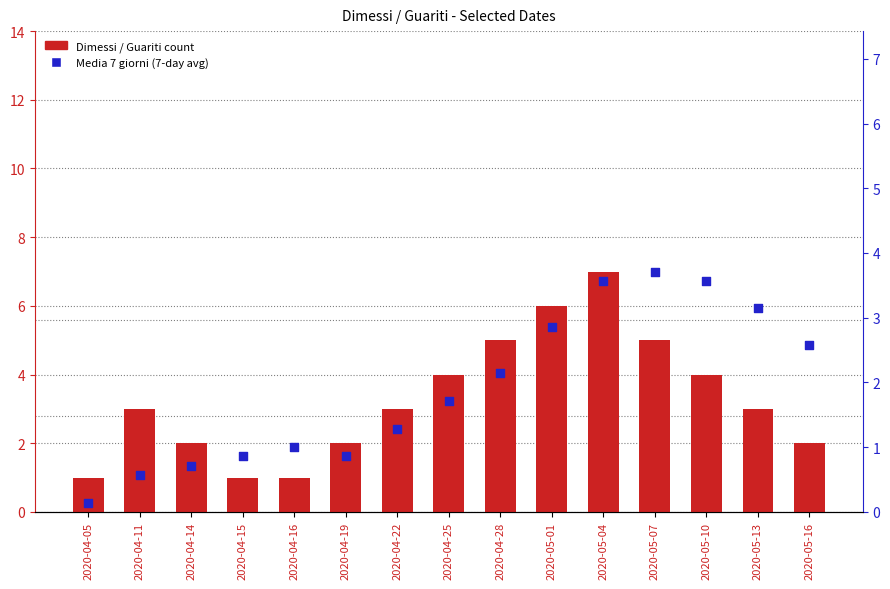

At which category is the sum across all series the highest?

2020-05-04